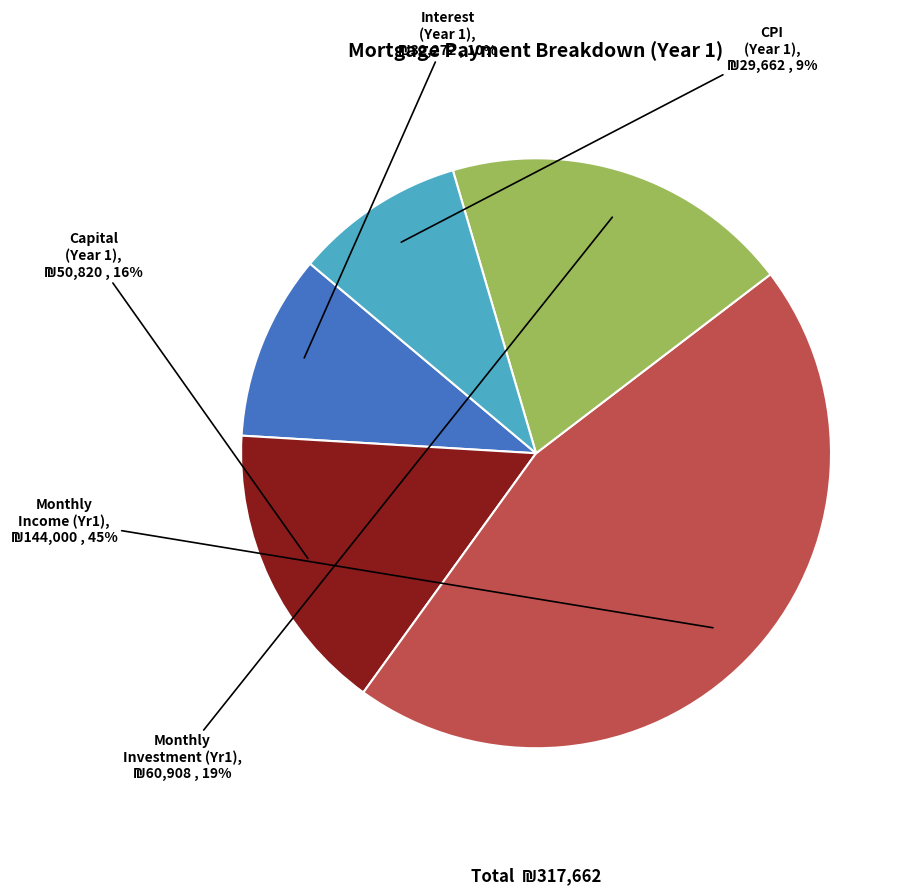

The CPI (Year 1) slice represents 2% of the pie. True or false?

False